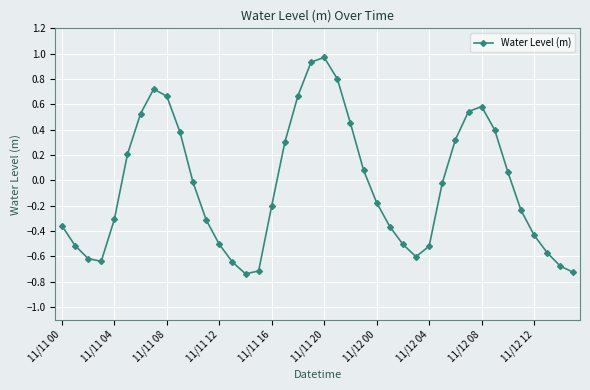

What is the difference between the second highest and minimum values?

1.7